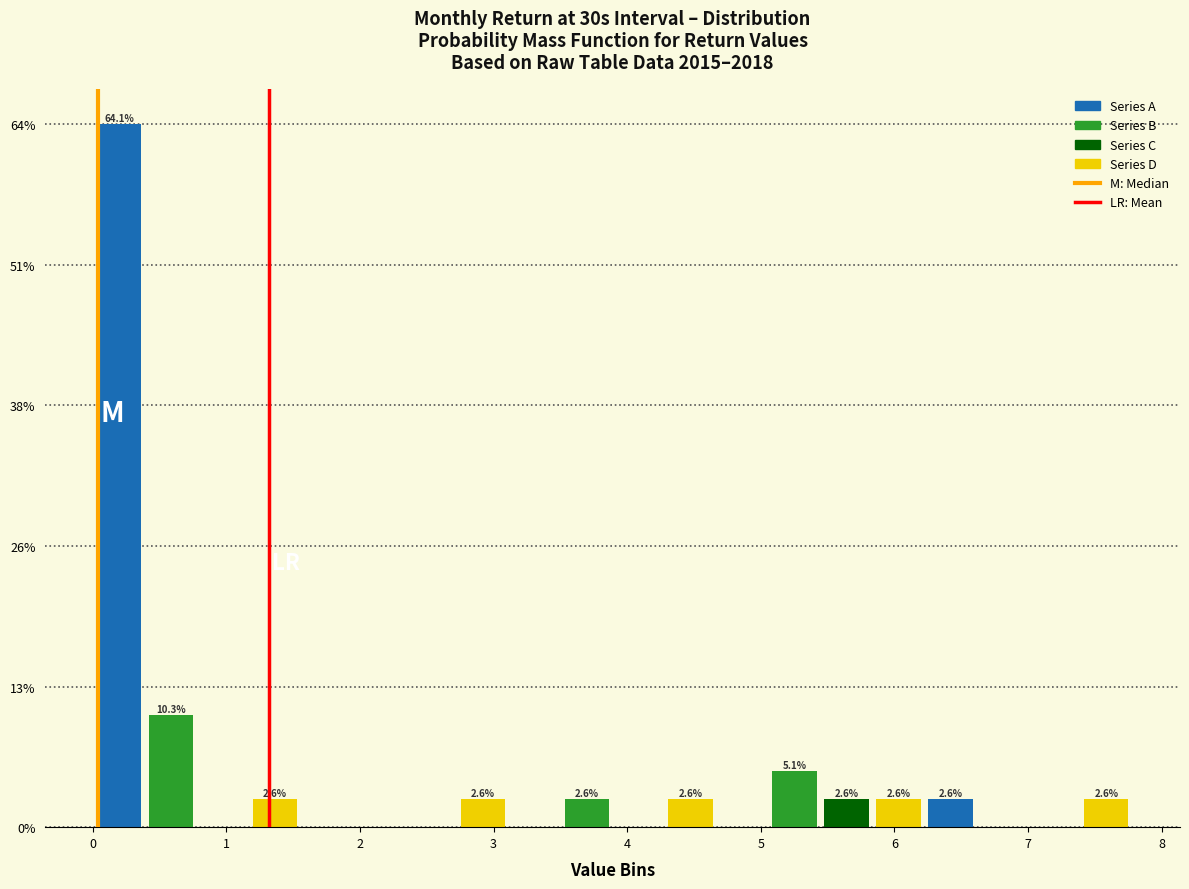

Around what value on the x-axis is the tallest bar? Give the approximate position of its centre, as read against the axis.

0.2